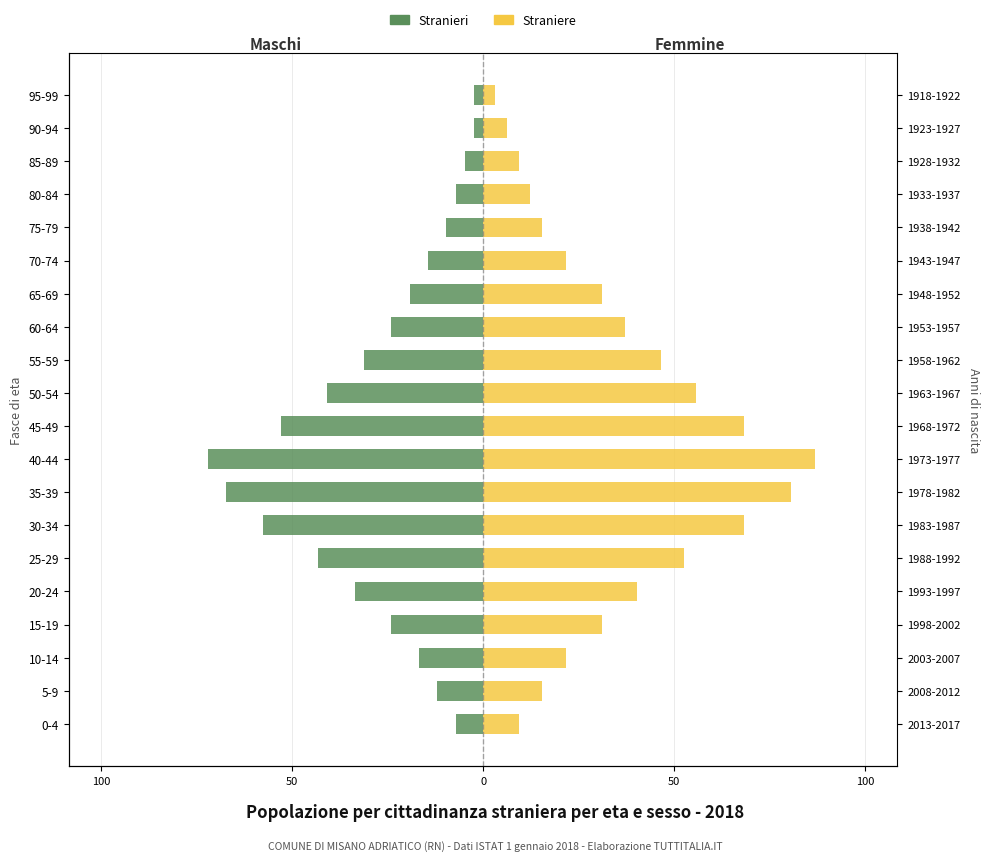

How many bars are there in each group?

2